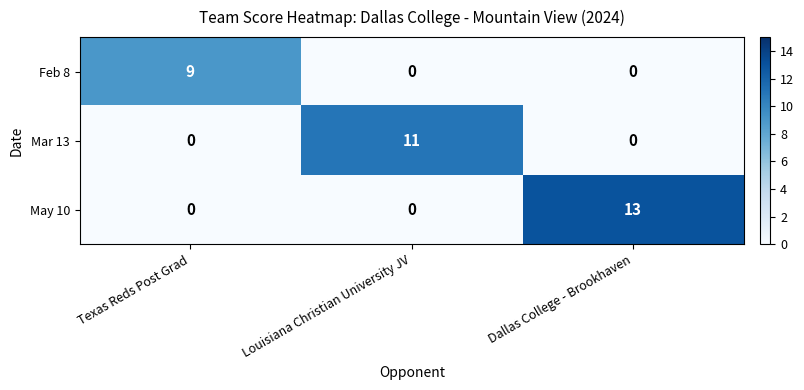

At which category is the sum across all series the highest?

Dallas College - Brookhaven